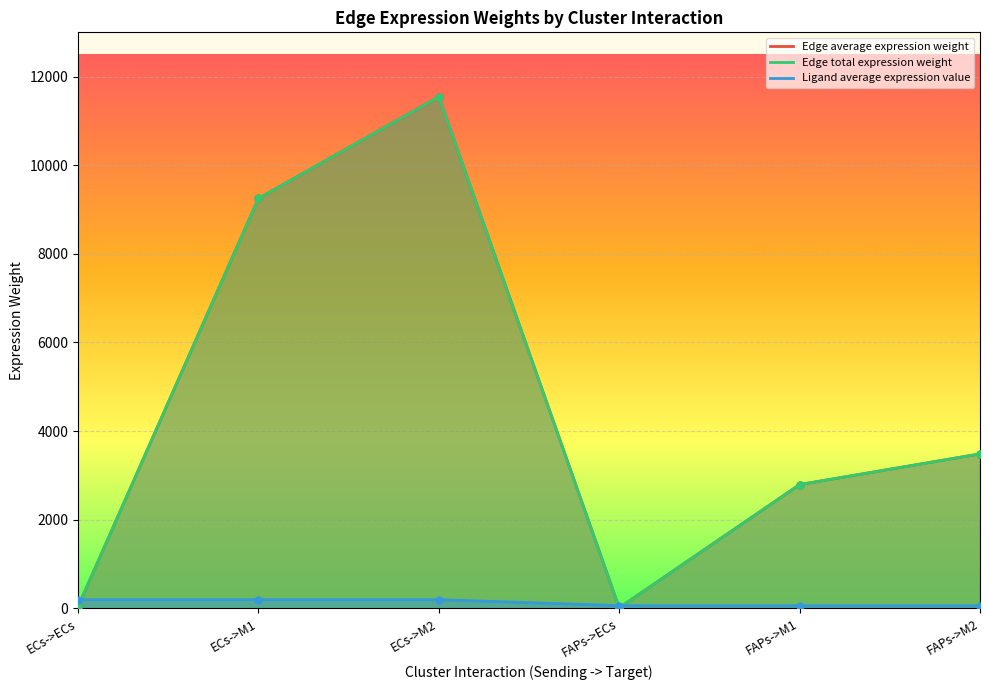

What is the label of the 2nd point from the right?

FAPs->M1